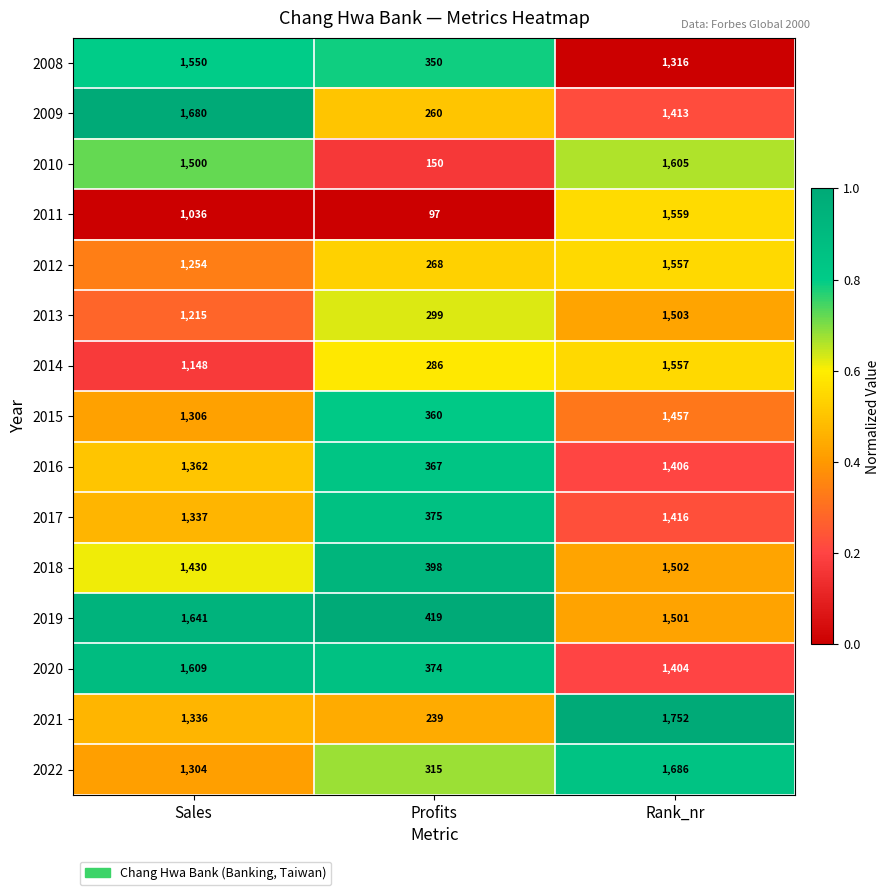

At which label is 2015 closest to 908?

Sales